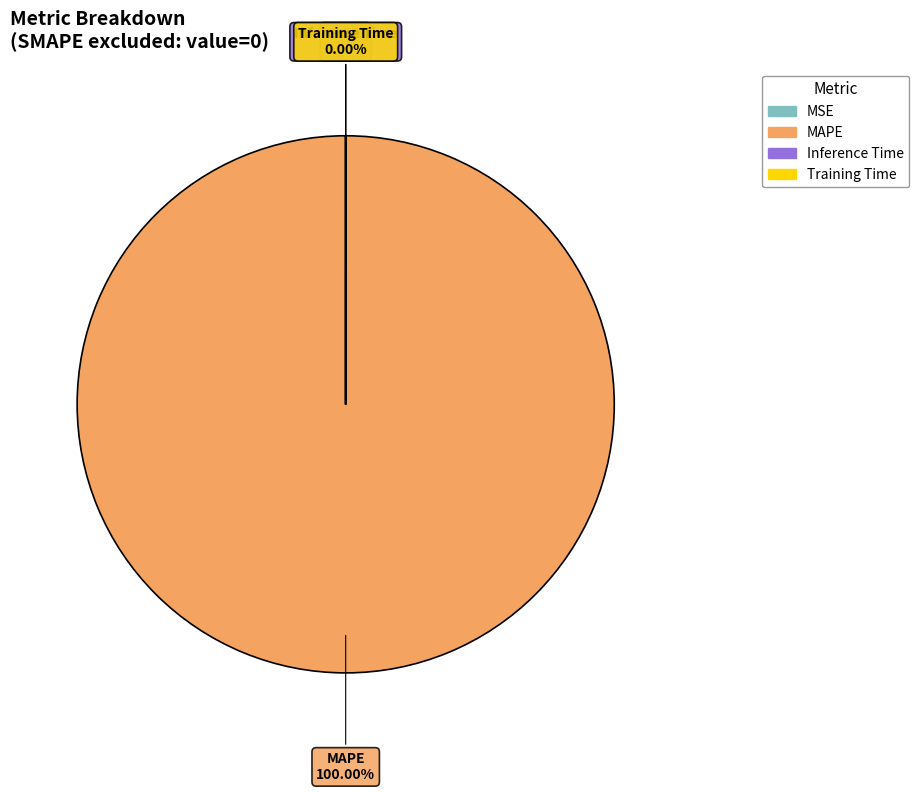

Combined, do MAPE and Inference Time account for over 50%?

Yes